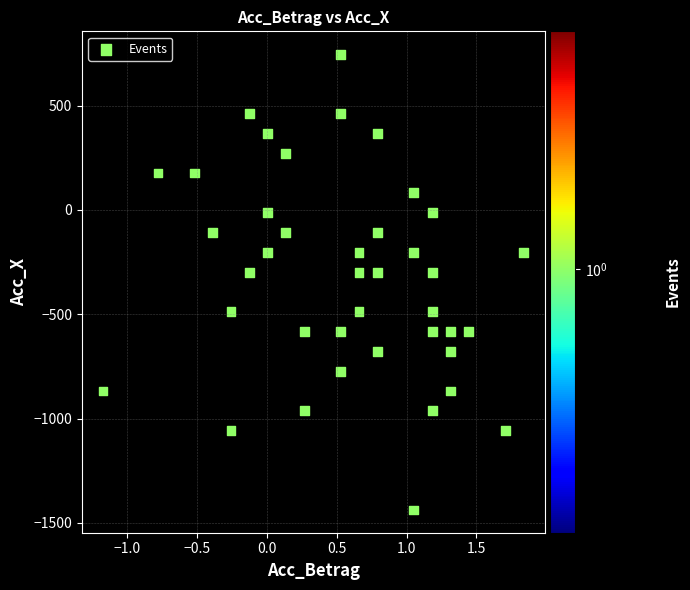

What is the range of Y values (max minus min)?

2184.2